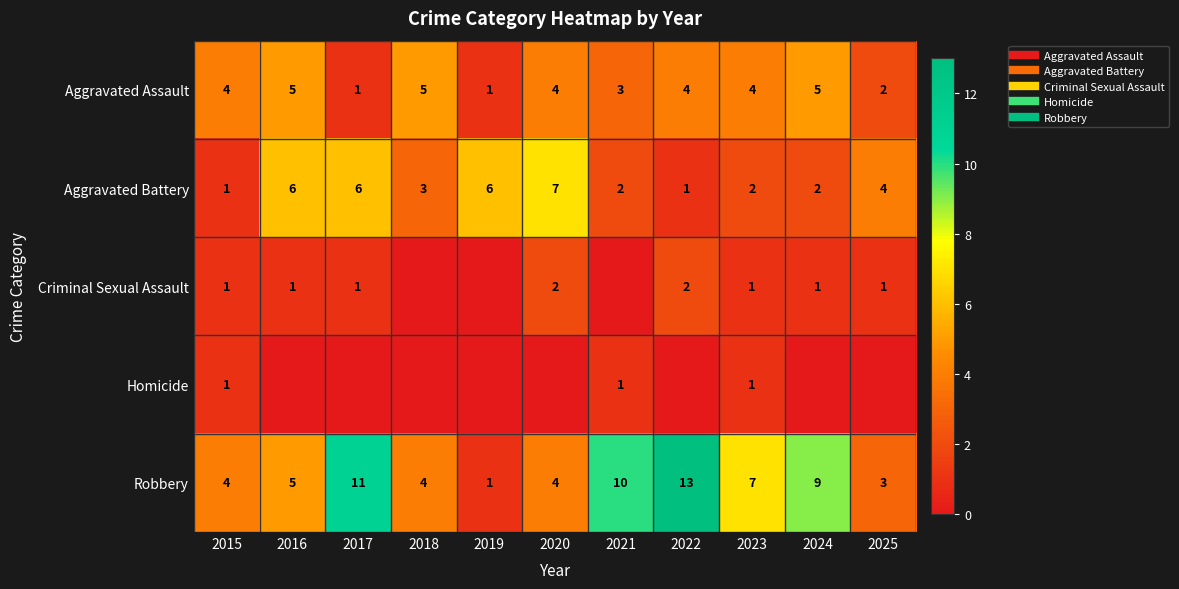

Rank the series by their maximum value, from lowest to highest.

Homicide, Criminal Sexual Assault, Aggravated Assault, Aggravated Battery, Robbery